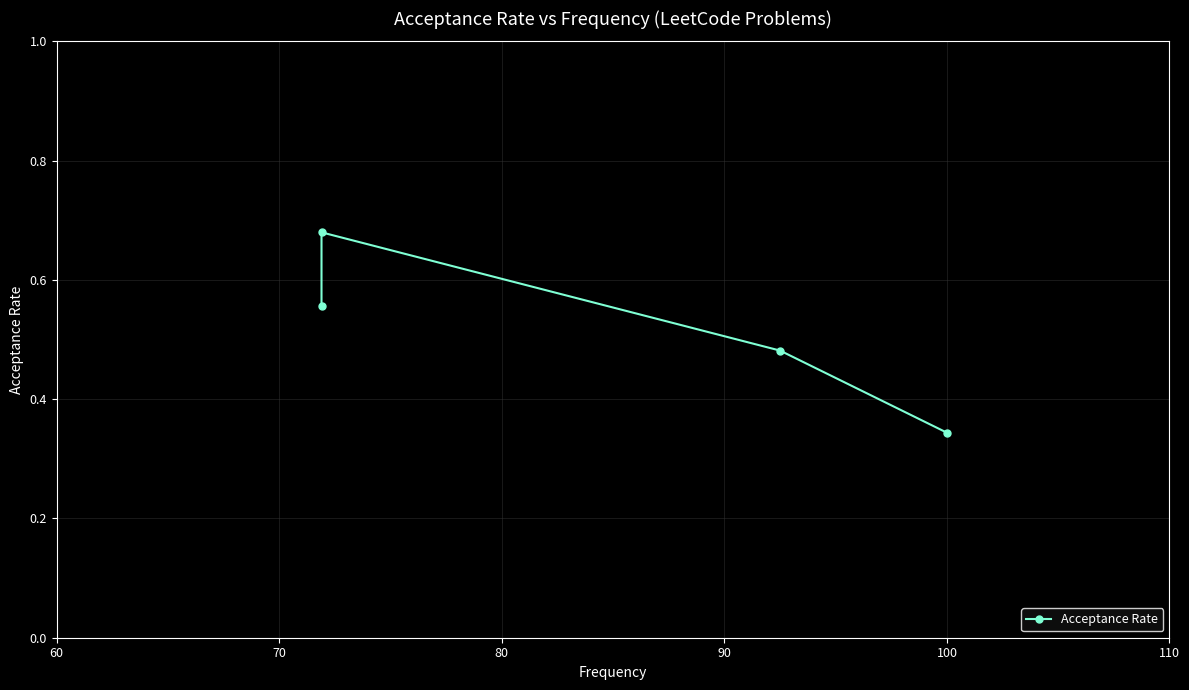

How many distinct data groups are displayed?

1